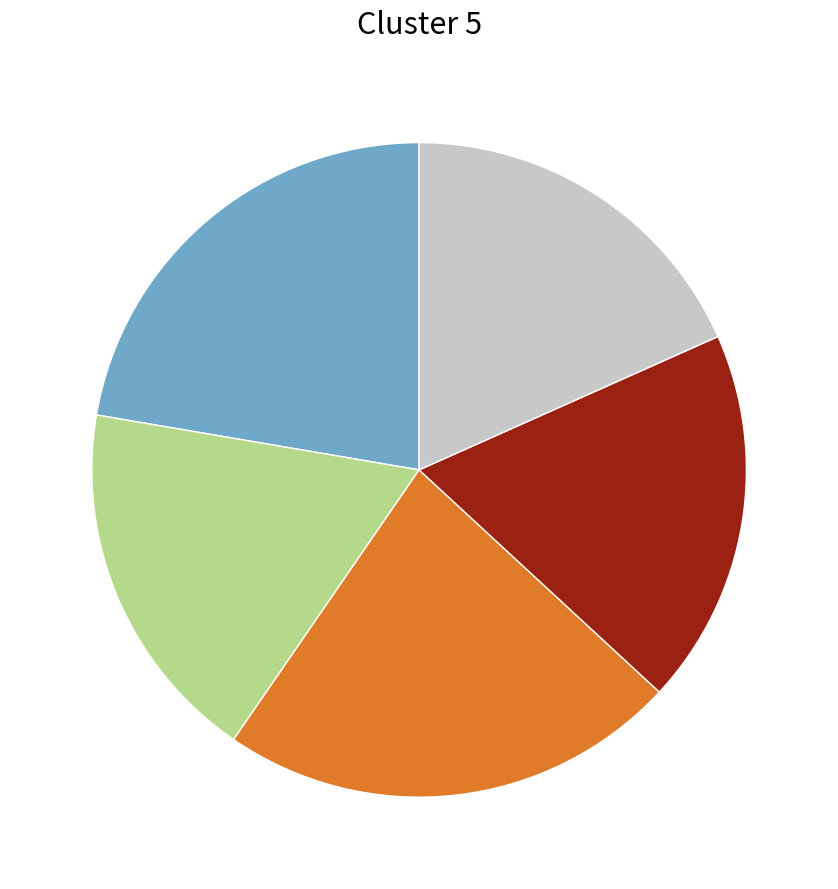

Is there any slice that represents more than half of the pie?

No